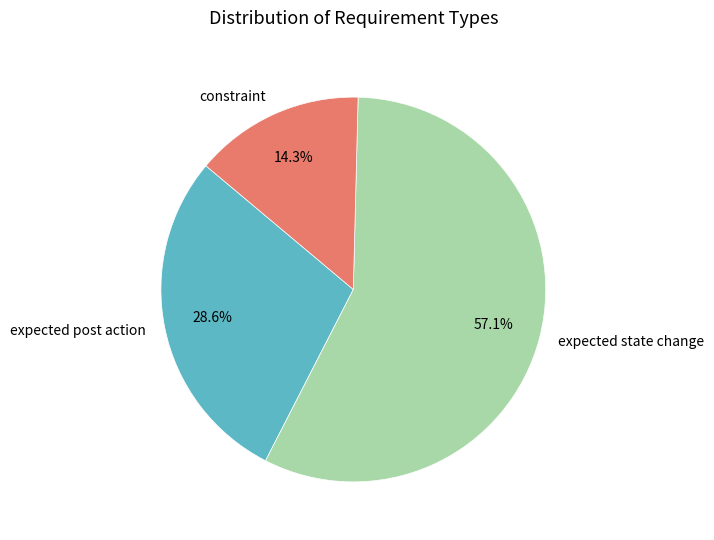

True or false: constraint accounts for 14% of the total.

True